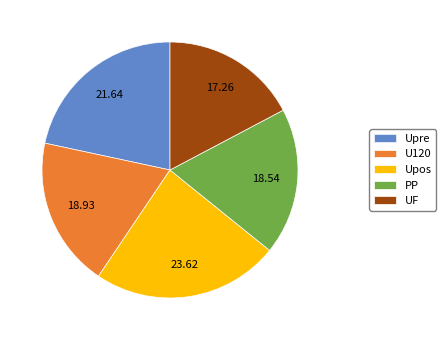

Do Upre and Upos together represent more than half of the pie?

No